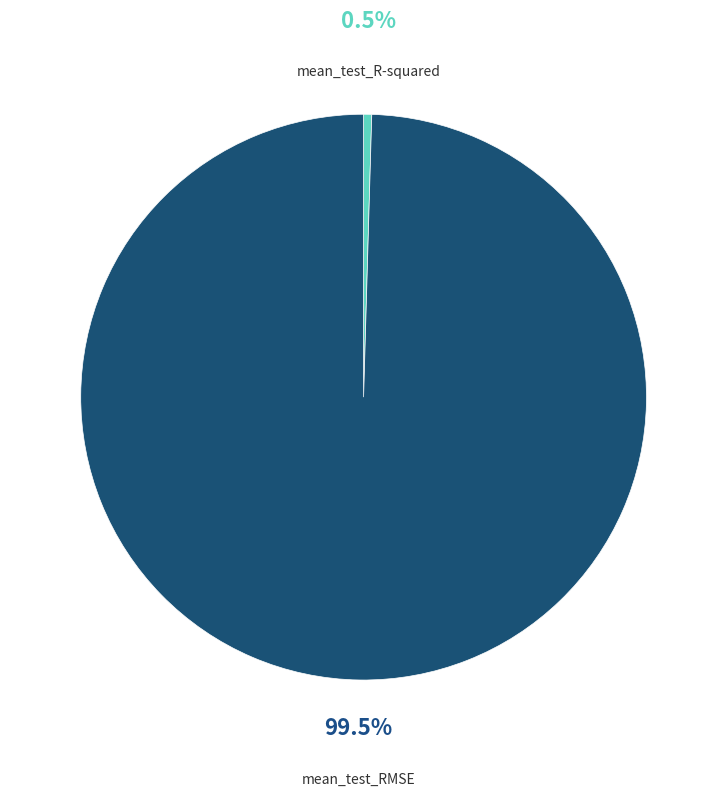

Which category has the smallest portion of the pie?

mean_test_R-squared